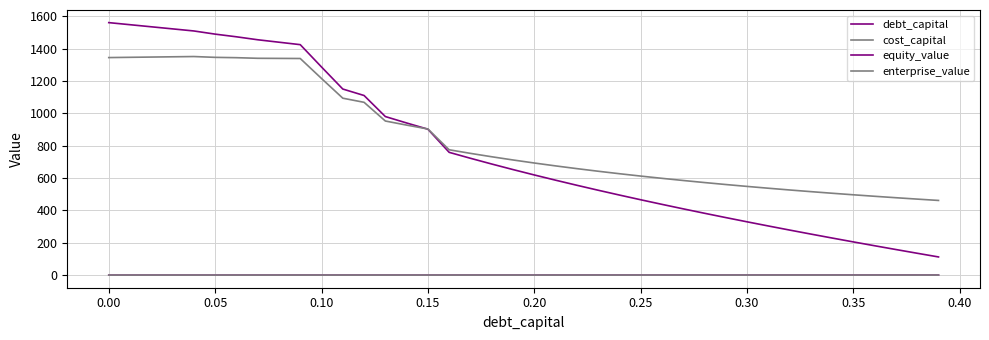

What is the maximum value for cost_capital?

0.2